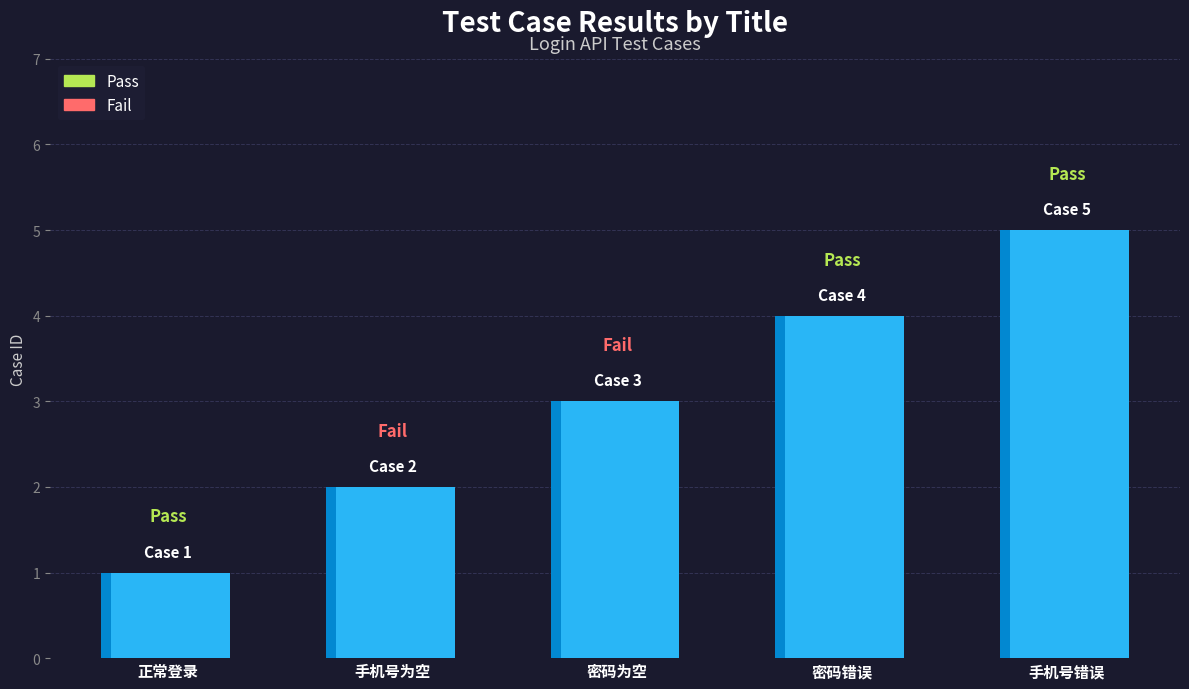

At which label is the value closest to 3?

密码为空